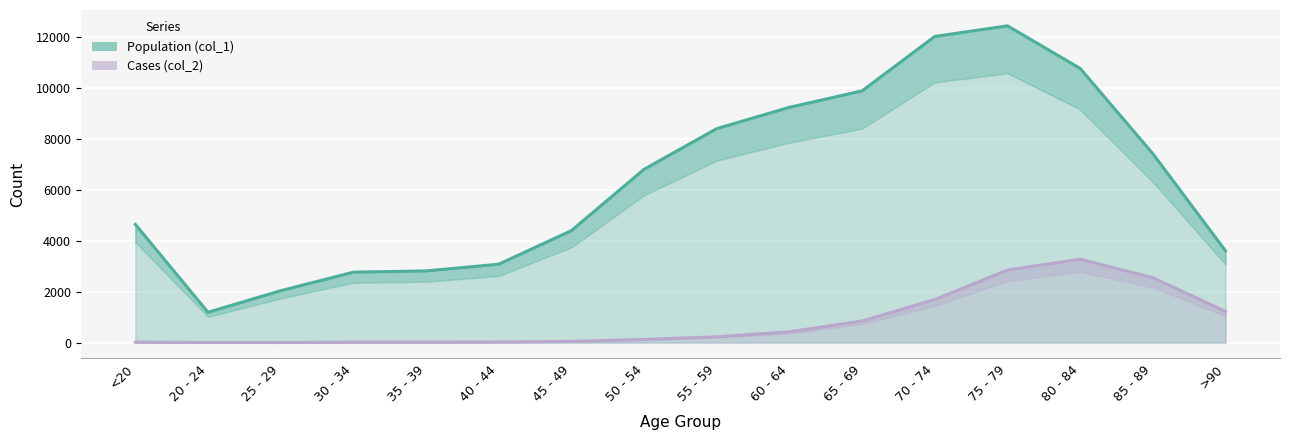

True or false: Population (col_1) has more than 1 points higher than both neighbors.

False